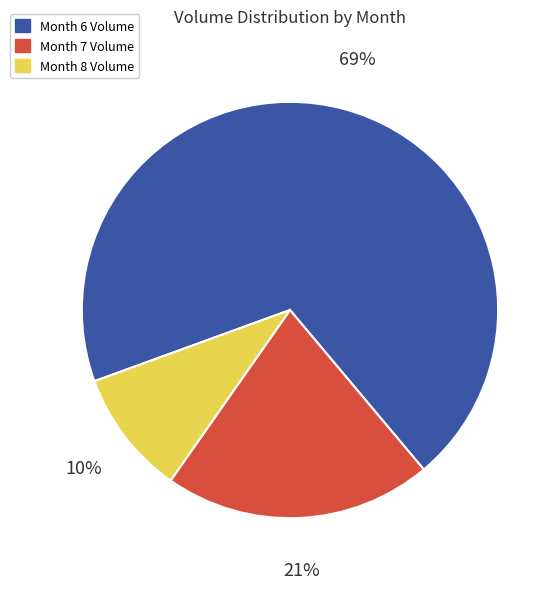

To the nearest percent, what is the average slice percentage?

33%